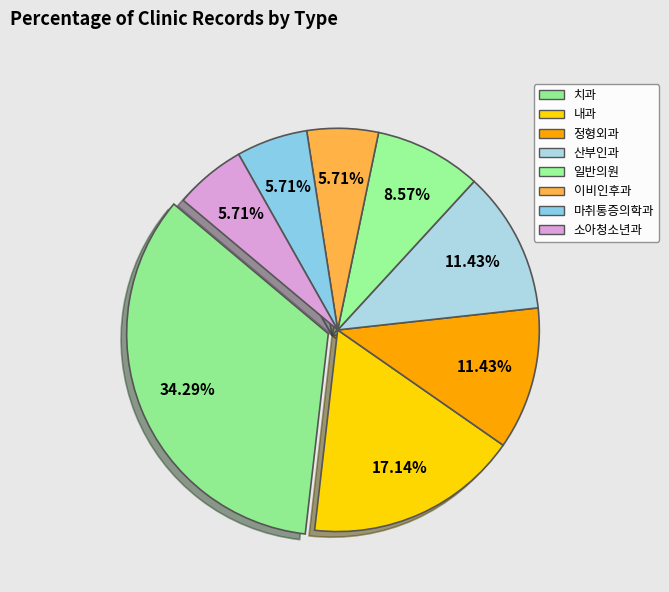

Does 산부인과 account for over 50% of the chart?

No